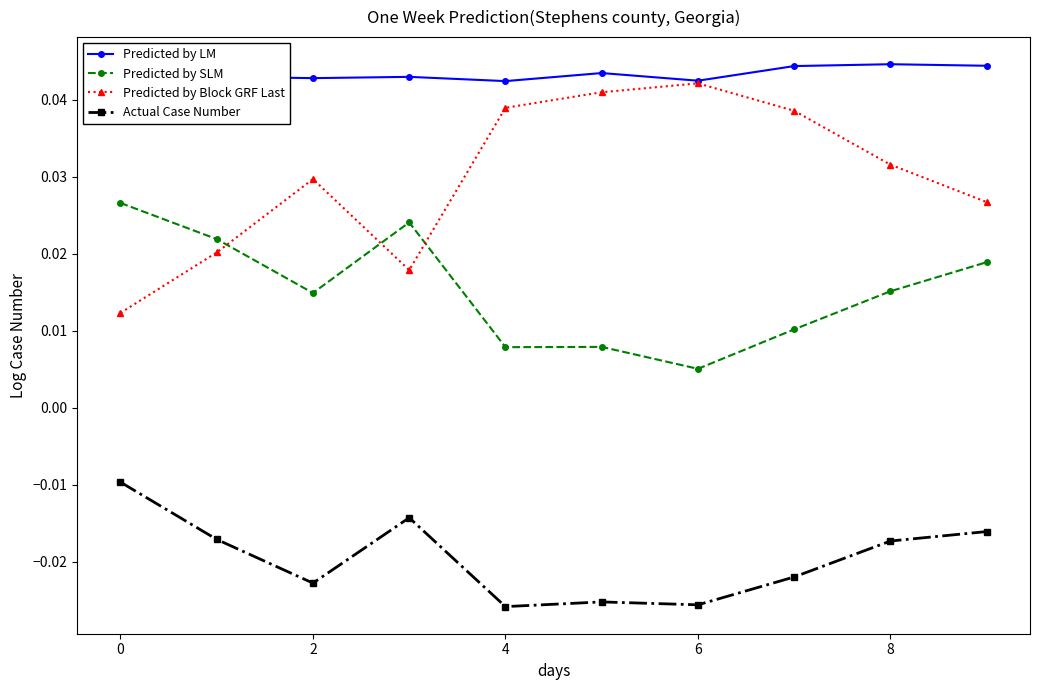

True or false: Predicted by Block GRF Last and Predicted by LM cross at least once.

False